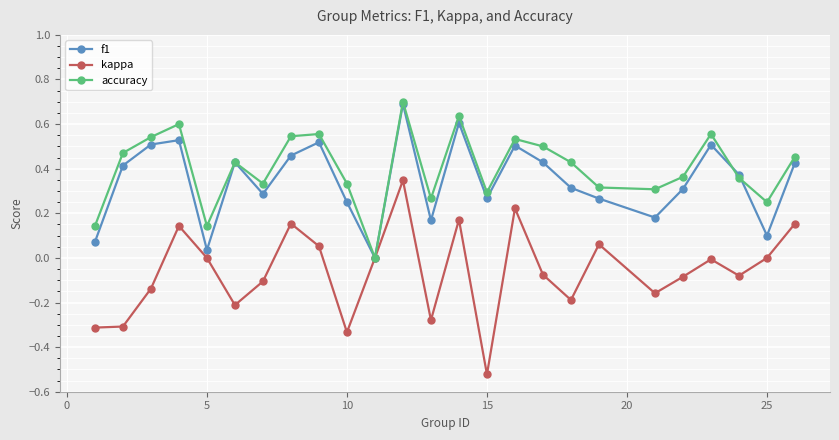

True or false: f1 has more than 1 points higher than both neighbors.

True